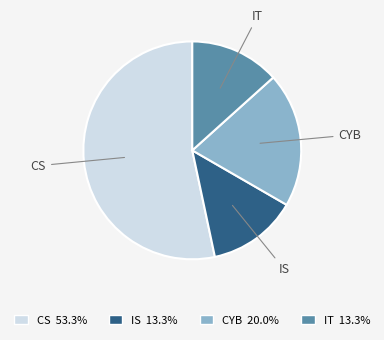

Is there any slice that represents more than half of the pie?

Yes